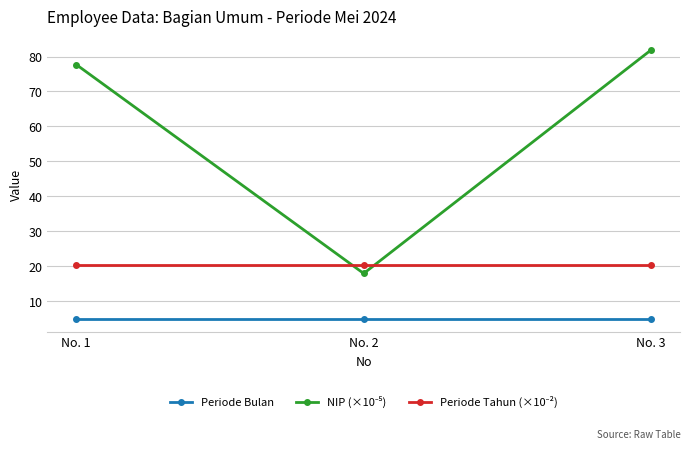

What is the maximum value shown in the chart?

81.9